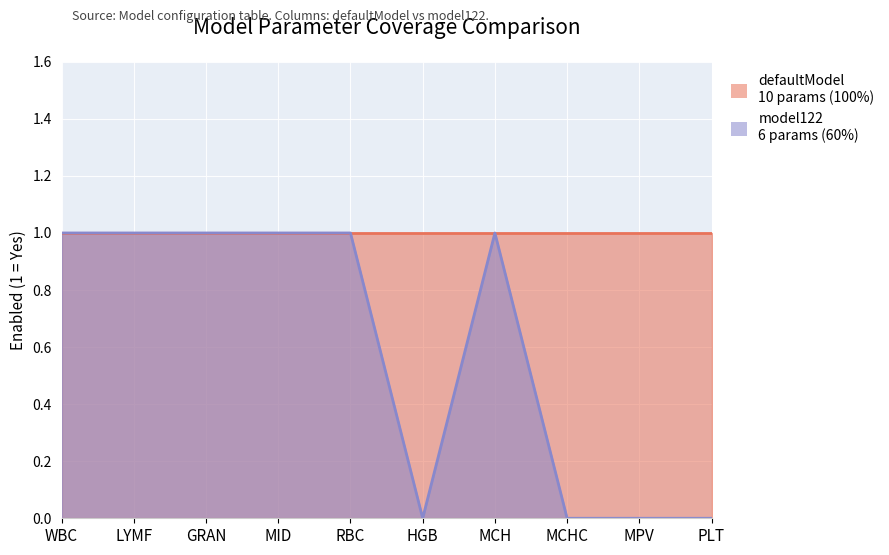

List the labels in order of value, smallest first.

HGB, MCHC, MPV, PLT, WBC, LYMF, GRAN, MID, RBC, MCH